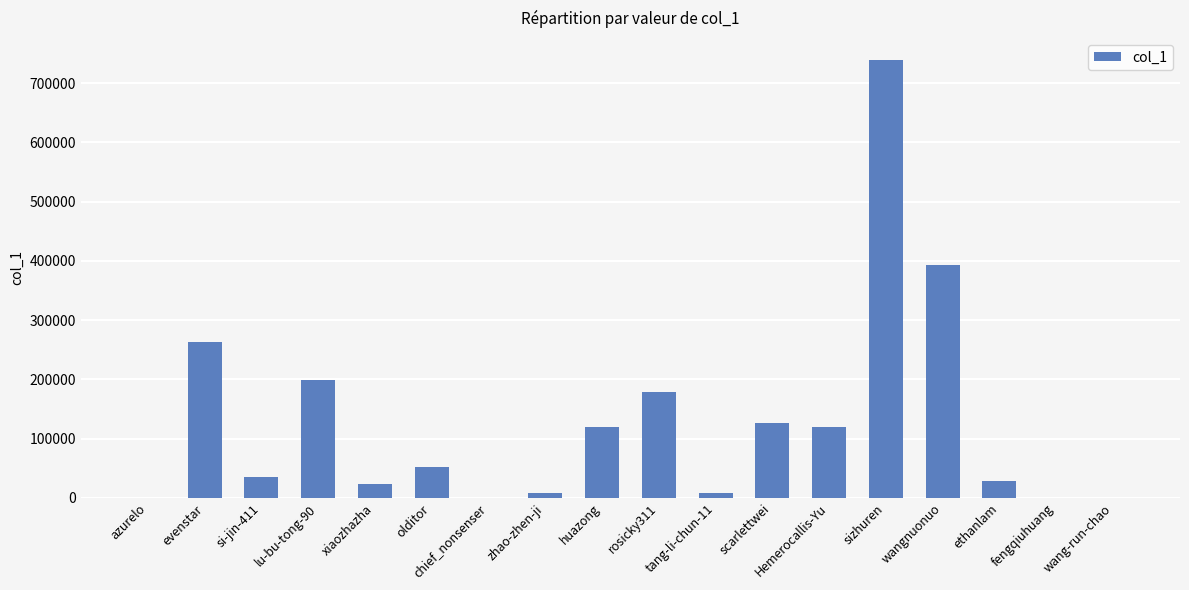

At which category does the chart reach its peak across all series?

sizhuren